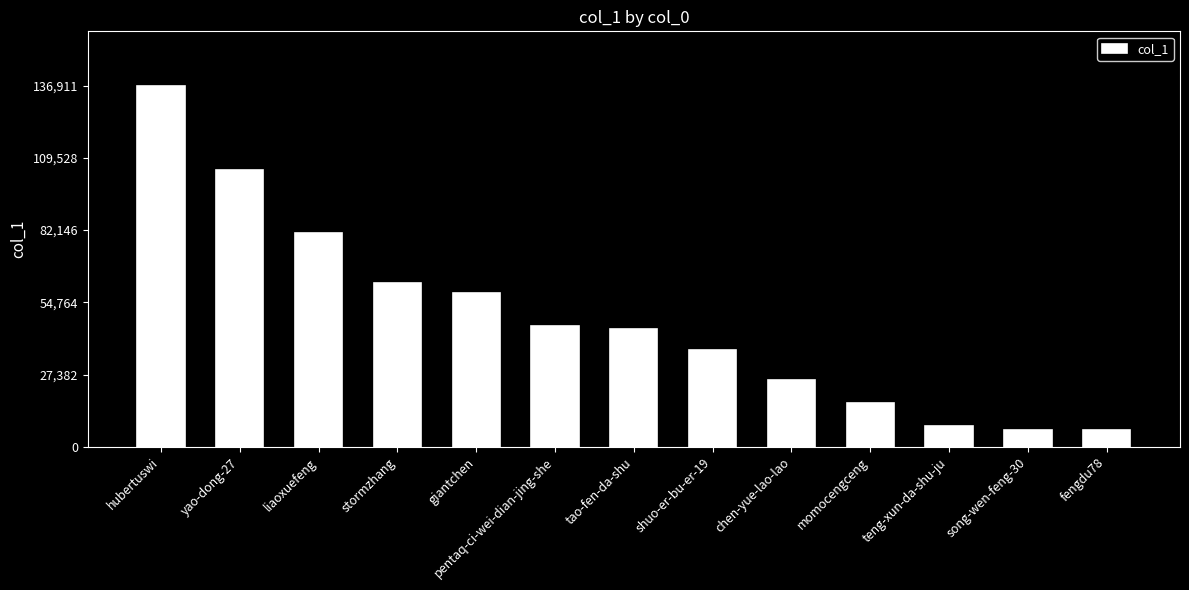

What is the value of the 7th bar from the left?

44770